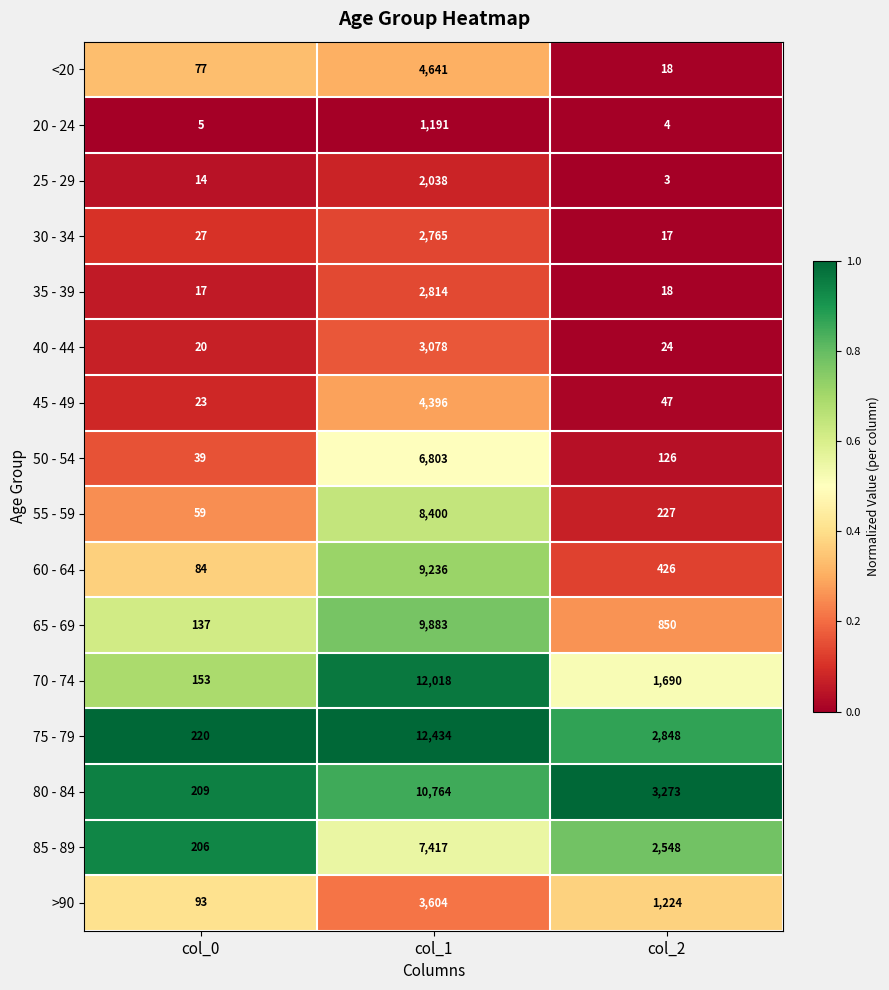

What is the sum of the 20 - 24 values at col_0 and col_2?

9